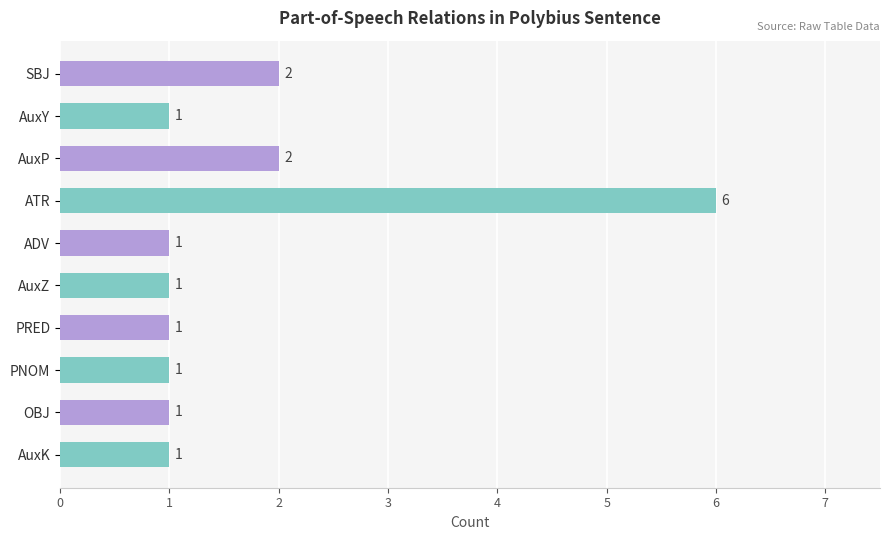

How many values exceed 1?

3